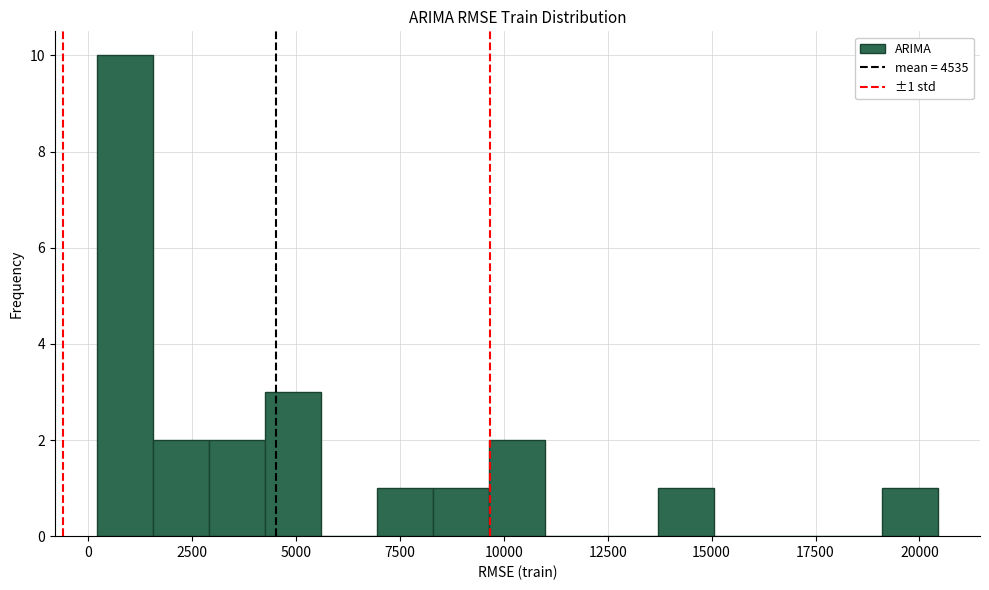

Around what value on the x-axis is the tallest bar? Give the approximate position of its centre, as read against the axis.

1000